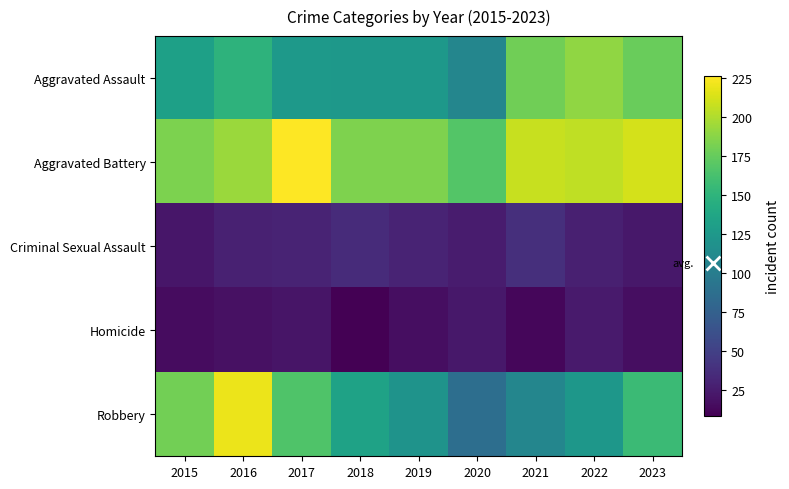

Between 2019 and 2021, which series saw the biggest shift?

Aggravated Assault